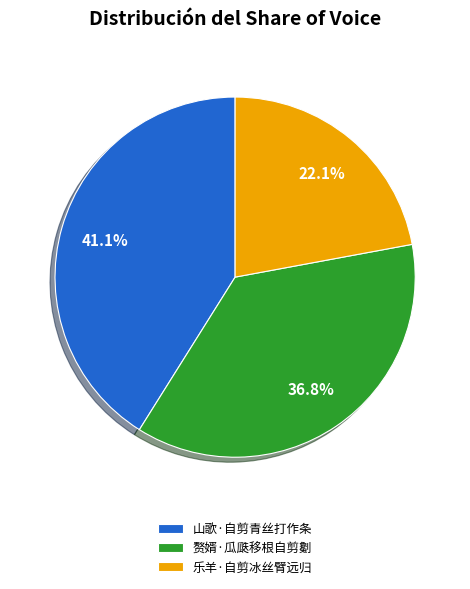

Count the number of slices in the pie.

3